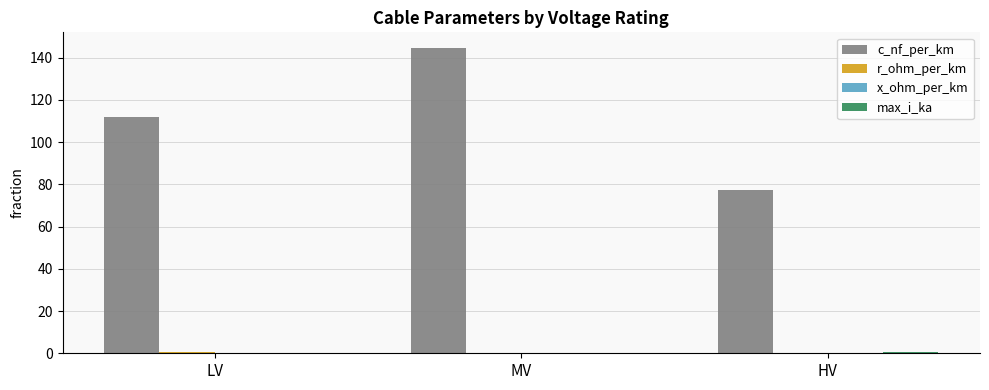

Is it true that c_nf_per_km equals 58.1 at LV?

False